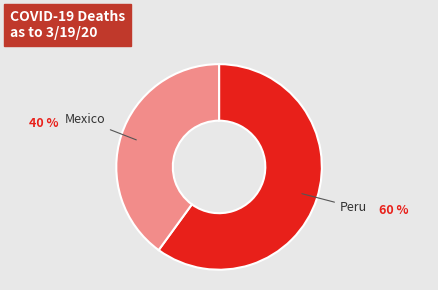

Do Peru and Mexico together represent more than half of the pie?

Yes